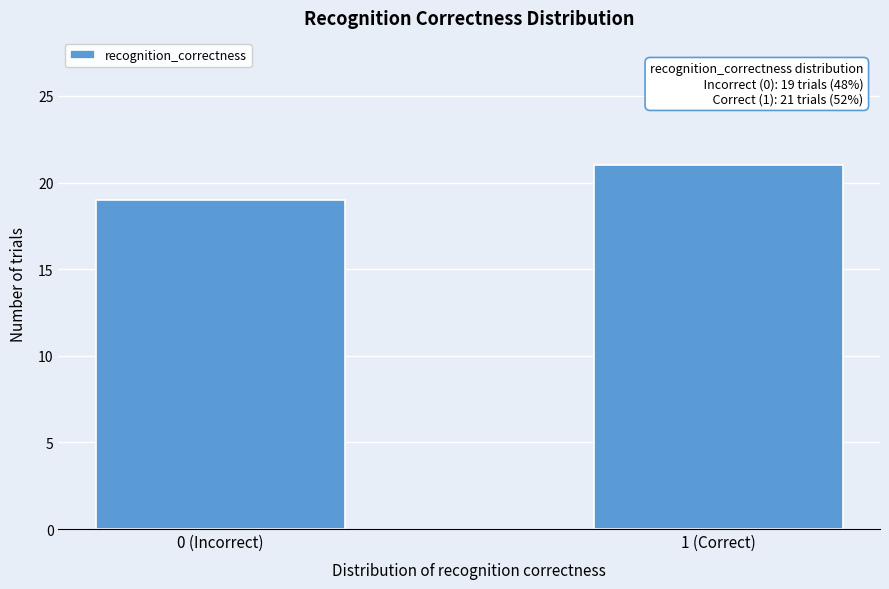

Reading left to right, transcribe all the data shown in this chart.

19	21